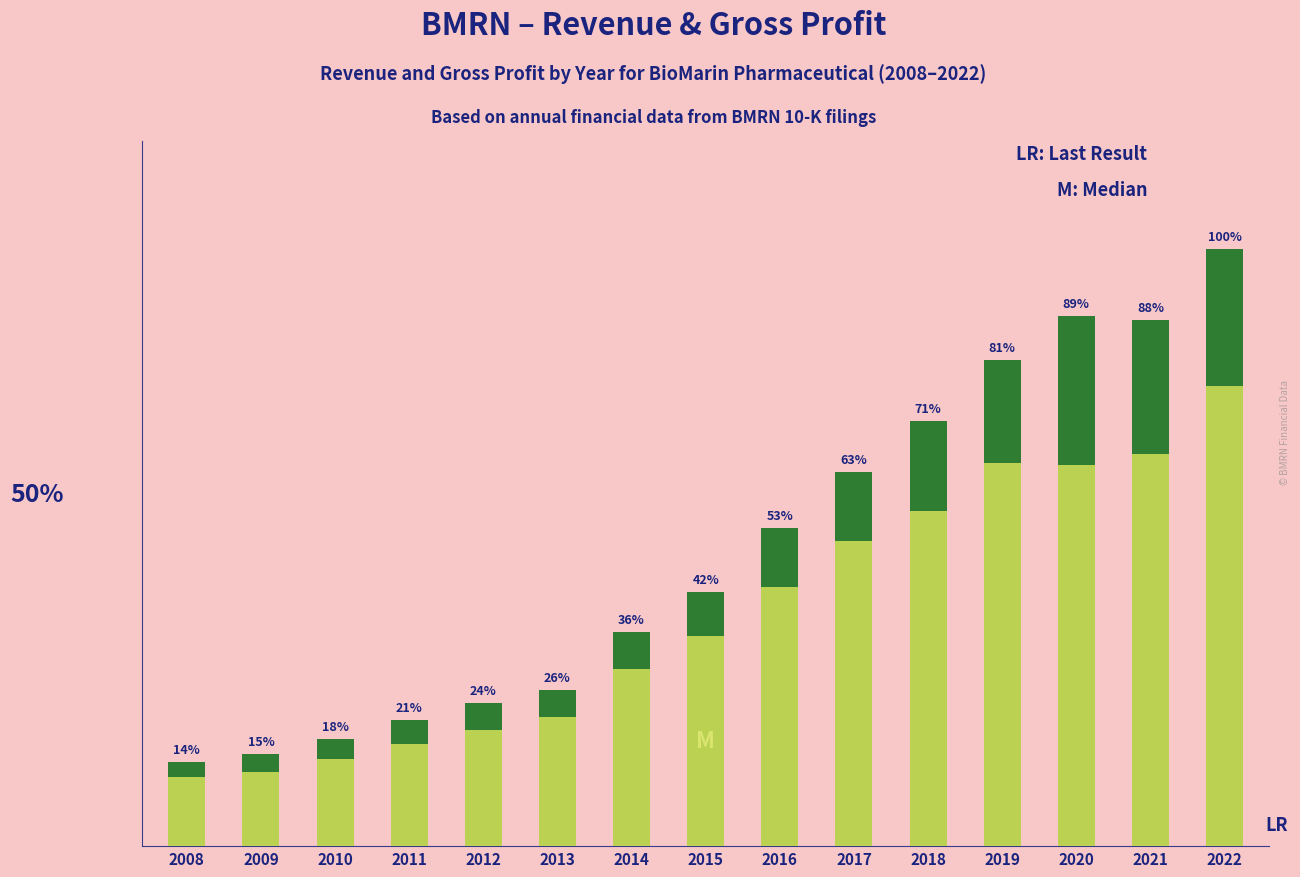

Which has a higher value, 2009 or 2008?

2009